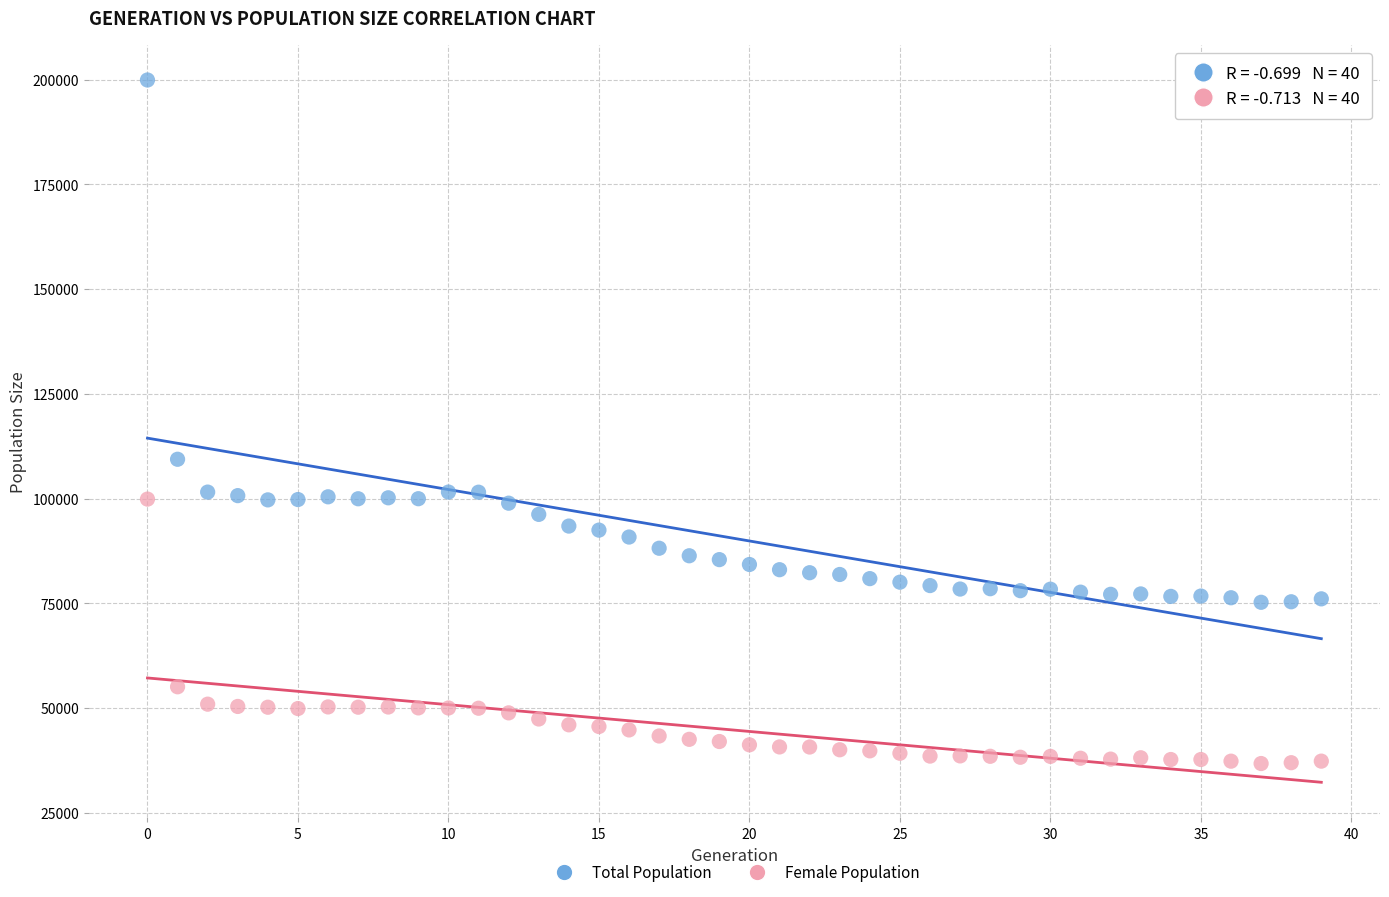

Which series reaches the maximum Y coordinate?

Total Population